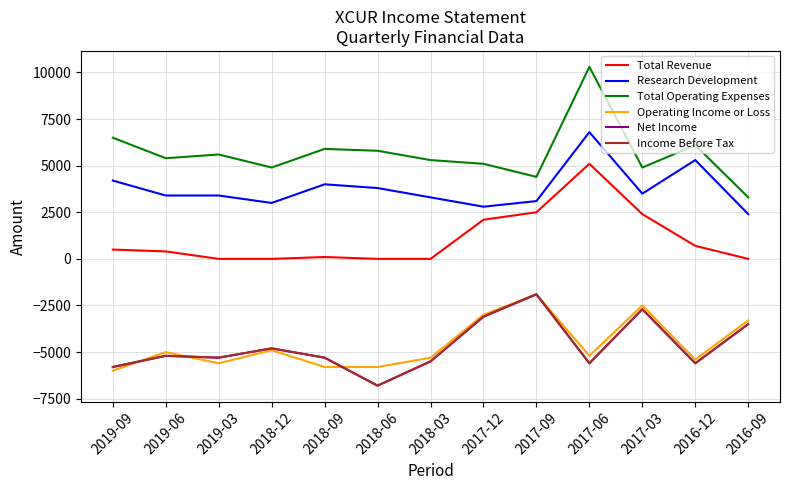

True or false: Net Income and Total Revenue cross at least once.

False